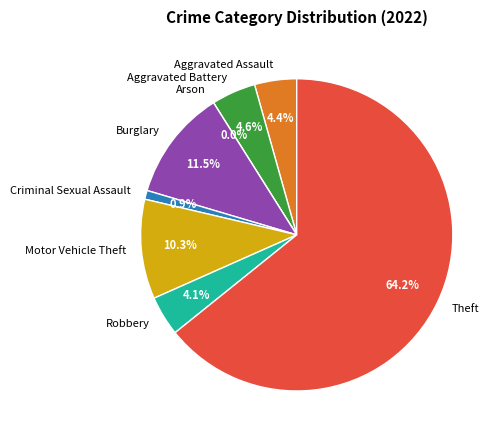

What percentage is NOT represented by Motor Vehicle Theft?

89.7%